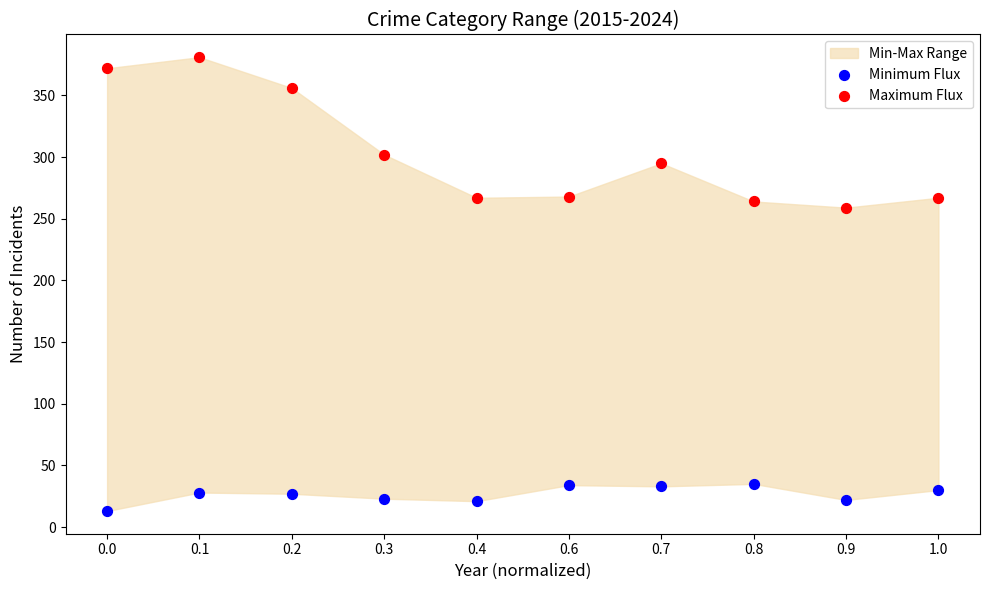

Which series contains the highest Y value?

Maximum Flux